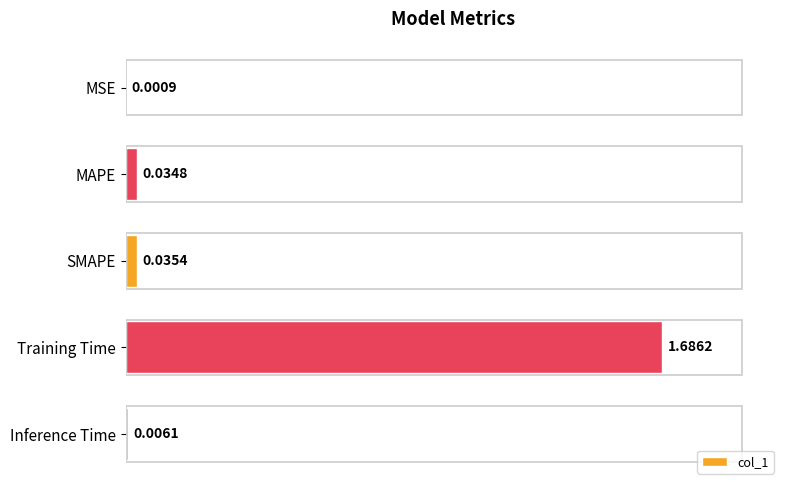

Are the bars horizontal?

Yes